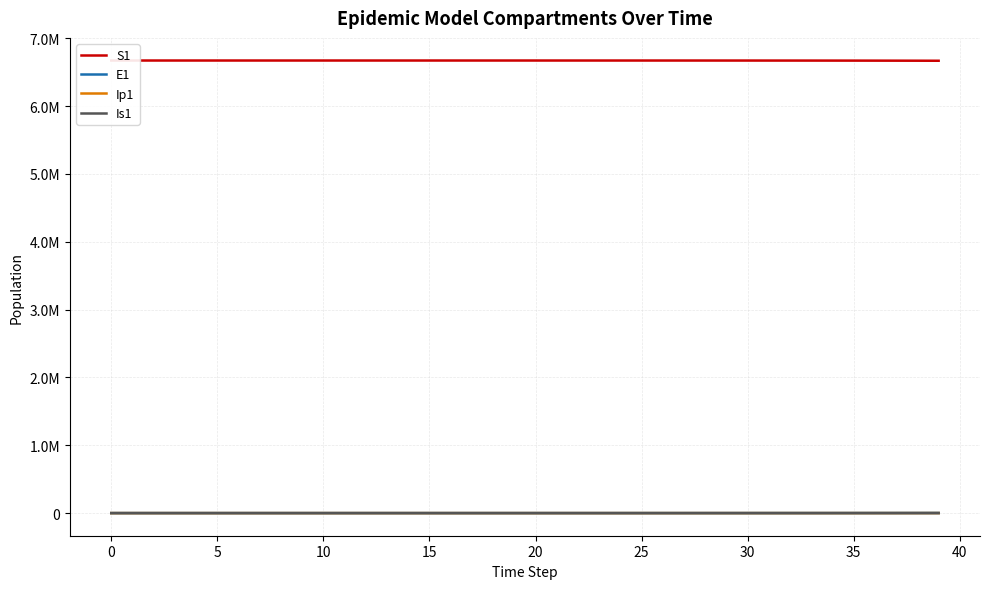

Reading left to right, list all the values displayed in this chart.

S1: 6671082.0	6671081.6	6671081.3	6671081.0	6671080.5	6671080.0	6671079.4	6671078.6	6671077.7	6671076.5	6671075.0	6671073.2	6671071.0	6671068.3	6671065.0	6671060.8	6671055.7	6671049.3	6671041.5	6671031.9	6671020.0	6671005.2	6670987.1	6670964.7	6670937.0	6670902.8	6670860.6	6670808.5	6670744.2	6670664.8	6670566.8	6670445.8	6670296.4	6670111.9	6669884.2	6669603.1	6669256.1	6668827.7	6668298.9	6667646.1
E1: 0.0	0.3	0.5	0.7	0.9	1.1	1.4	1.8	2.2	2.7	3.3	4.1	5.1	6.2	7.7	9.5	11.8	14.5	17.9	22.1	27.3	33.7	41.6	51.4	63.4	78.3	96.7	119.4	147.4	182.0	224.6	277.3	342.4	422.7	521.8	644.2	795.3	981.8	1212.0	1496.2
Ip1: 0.0	0.0	0.1	0.1	0.1	0.2	0.2	0.3	0.3	0.4	0.5	0.6	0.8	1.0	1.2	1.5	1.8	2.3	2.8	3.4	4.3	5.2	6.5	8.0	9.9	12.2	15.1	18.6	22.9	28.3	35.0	43.2	53.3	65.8	81.3	100.3	123.8	152.9	188.7	233.0
Is1: 1.0	0.8	0.7	0.6	0.6	0.6	0.7	0.8	0.9	1.0	1.3	1.5	1.9	2.3	2.8	3.4	4.2	5.2	6.5	8.0	9.8	12.1	15.0	18.5	22.8	28.2	34.8	42.9	53.0	65.4	80.8	99.7	123.1	152.0	187.7	231.7	286.1	353.1	436.0	538.2